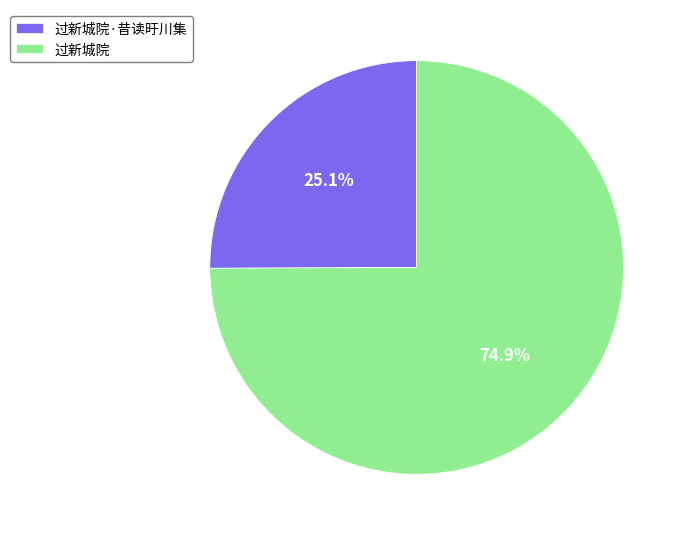

Does any single category account for the majority?

Yes